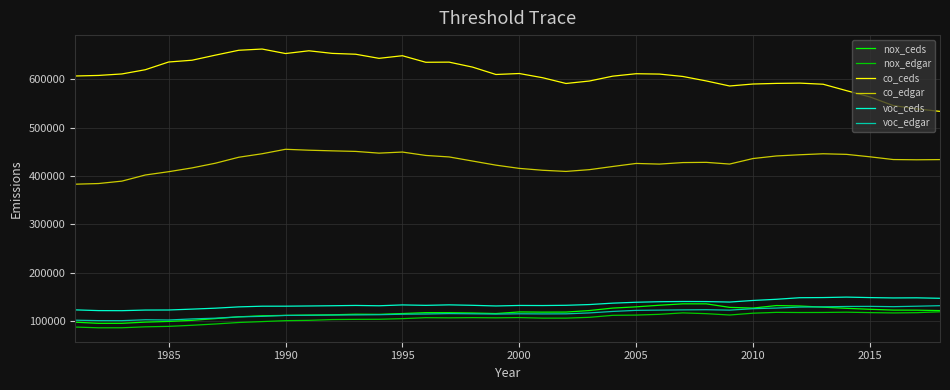

What is the minimum value shown in the chart?

86600.3